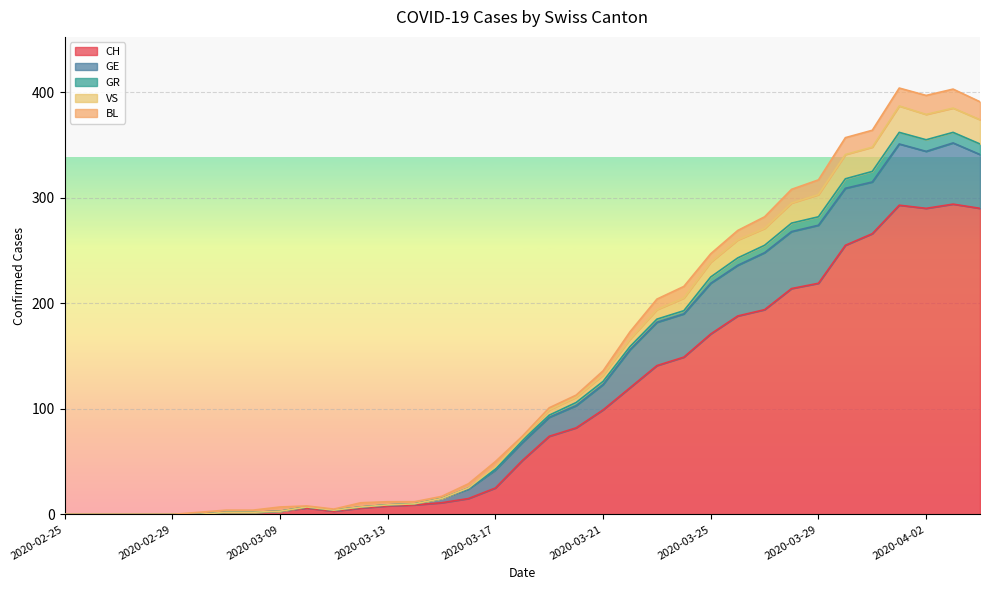

How many interior local peaks does the VS series have?

3